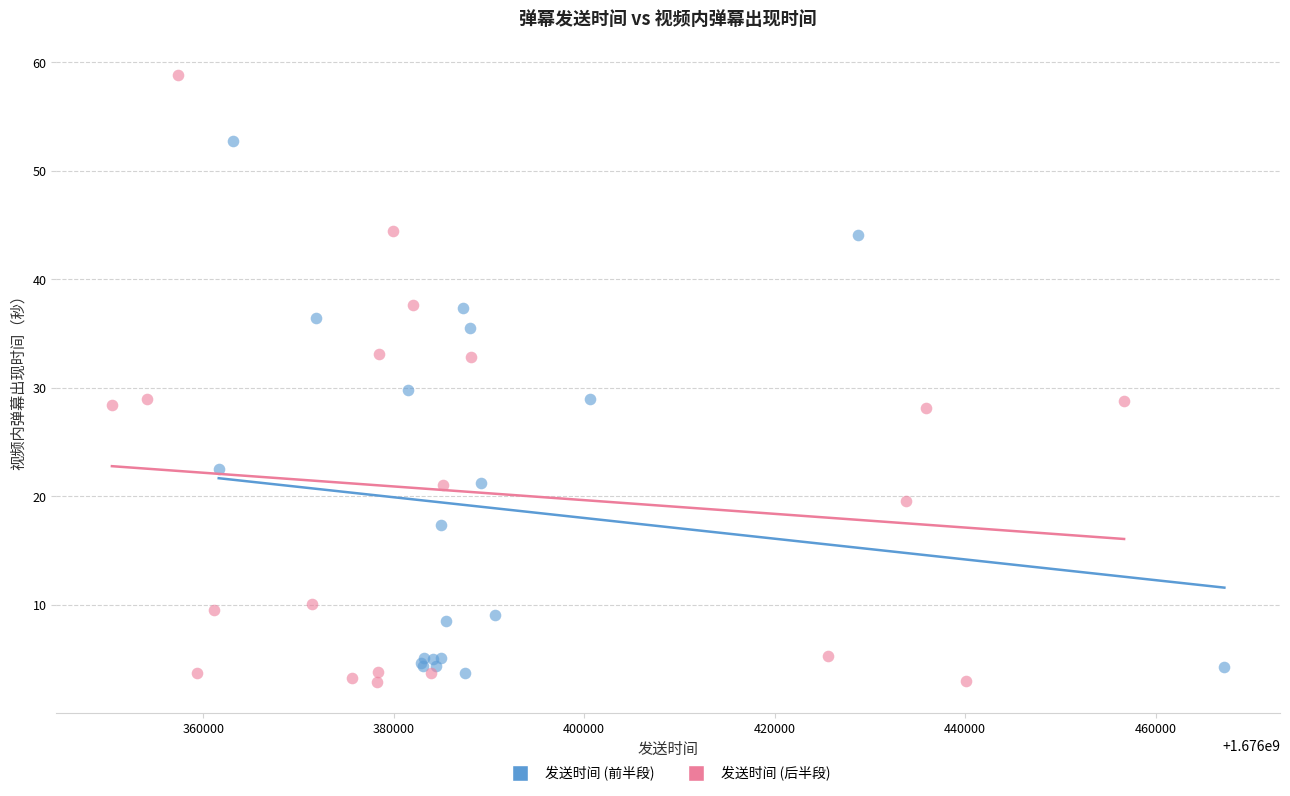

Which series has the widest spread of Y values?

发送时间 (后半段)